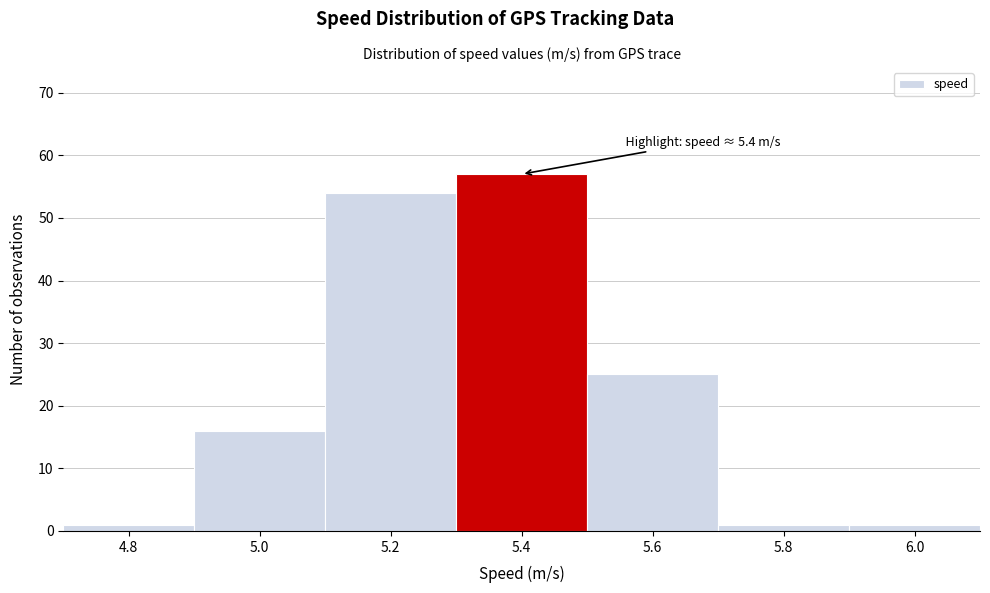

Reading left to right, extract all data points from this chart.

4.8=1	5.0=16	5.2=54	5.4=57	5.6=25	5.8=1	6.0=1